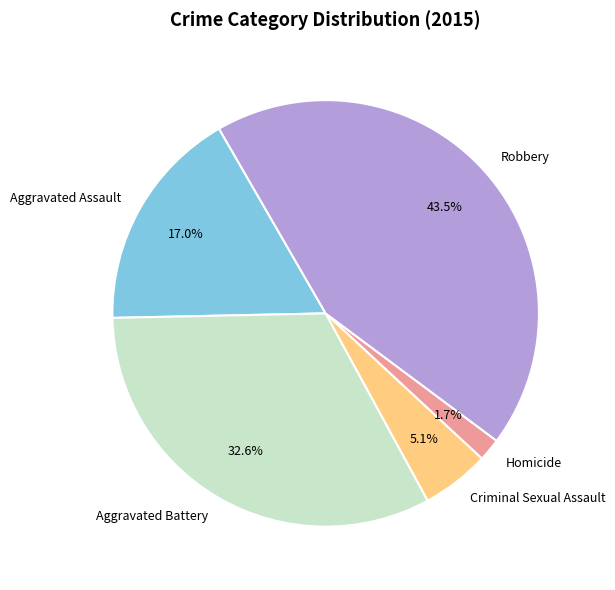

Between Aggravated Assault and Aggravated Battery, which is larger?

Aggravated Battery